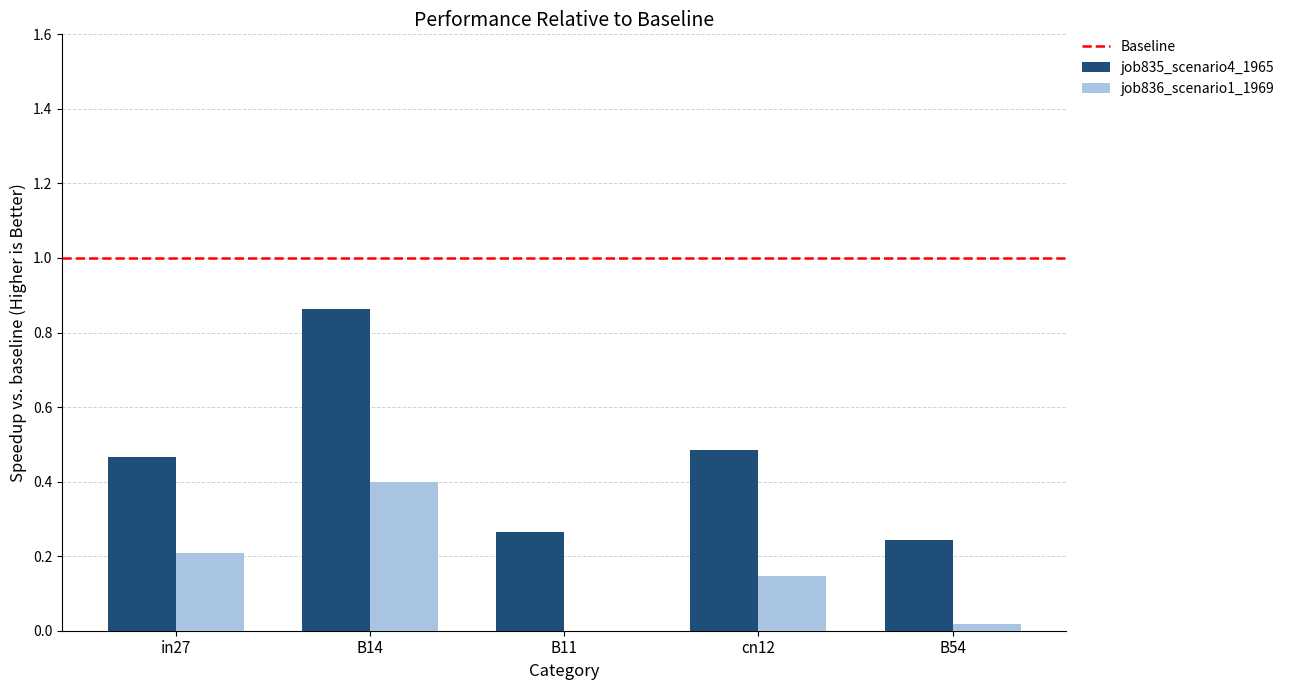

Is it true that job836_scenario1_1969 equals 0.0 at B11?

True